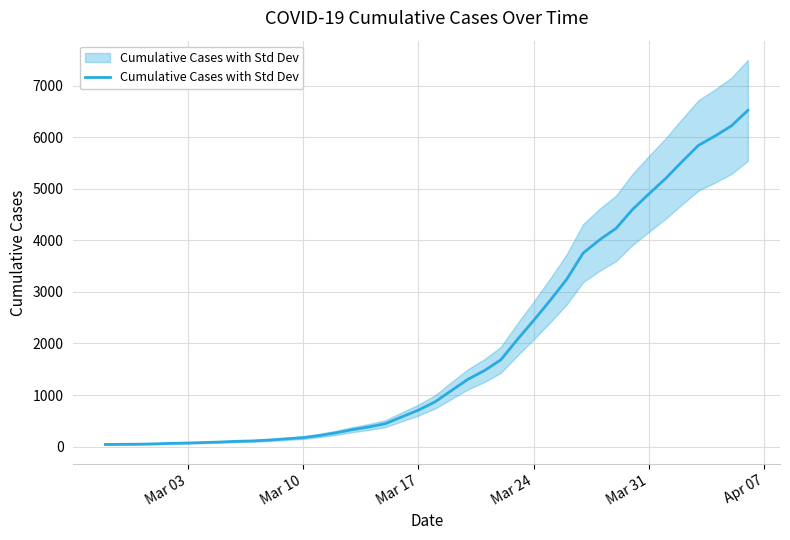

What is the maximum value shown in the chart?

6521